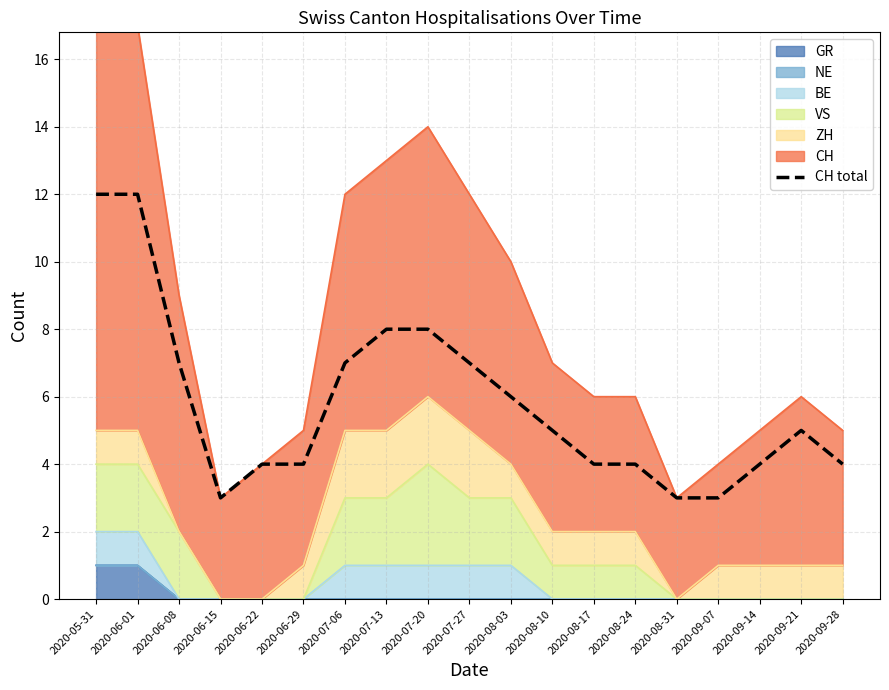

List the labels in order of value, smallest first.

2020-06-15, 2020-08-31, 2020-09-07, 2020-06-22, 2020-06-29, 2020-08-17, 2020-08-24, 2020-09-14, 2020-09-28, 2020-08-10, 2020-09-21, 2020-08-03, 2020-06-08, 2020-07-06, 2020-07-27, 2020-07-13, 2020-07-20, 2020-05-31, 2020-06-01